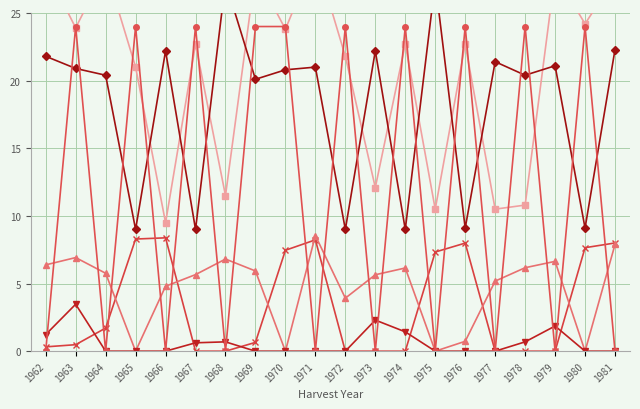

Is the value of OrgN at 1970 greater than the value of harvD at 1974?

Yes